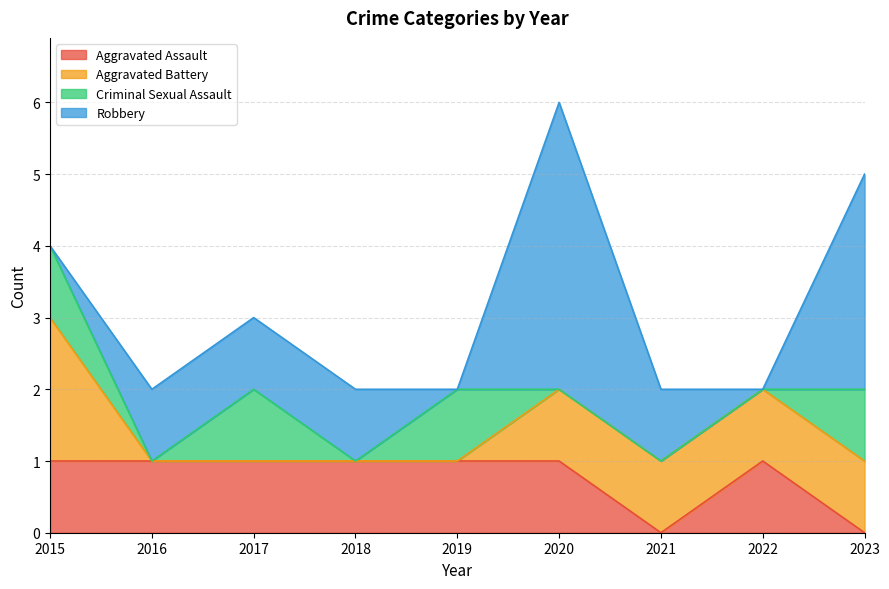

What is the total value across all series at 2019?

2